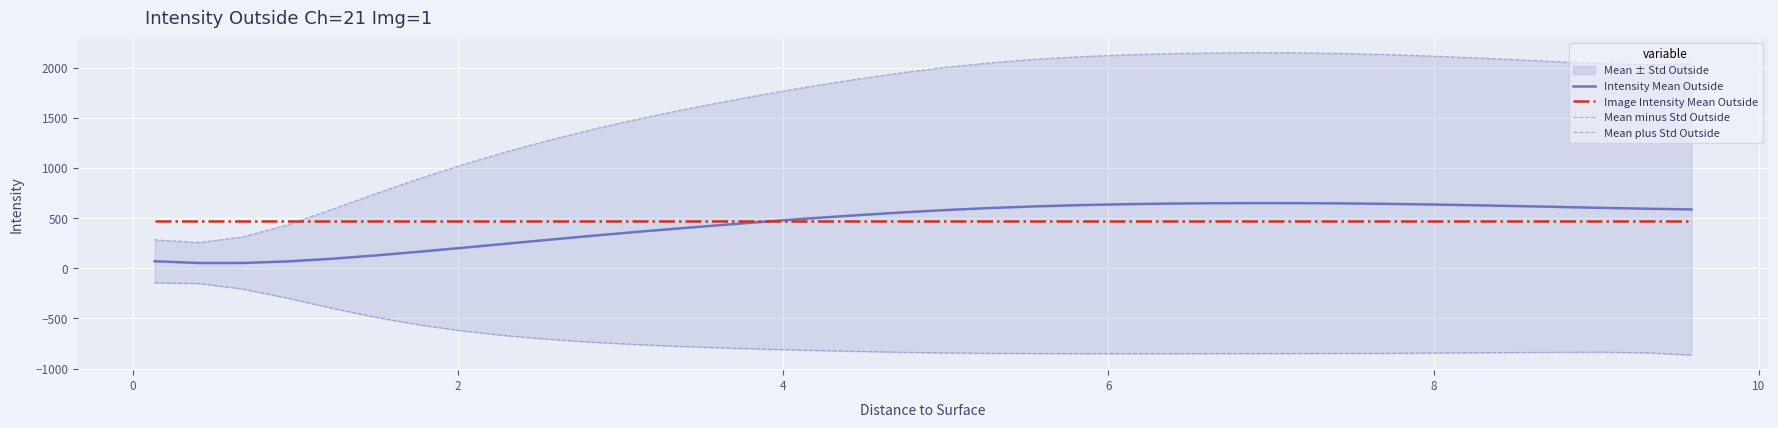

List the series in order of their peak value, highest first.

Mean plus Std Outside, Intensity Mean Outside, Image Intensity Mean Outside, Mean minus Std Outside